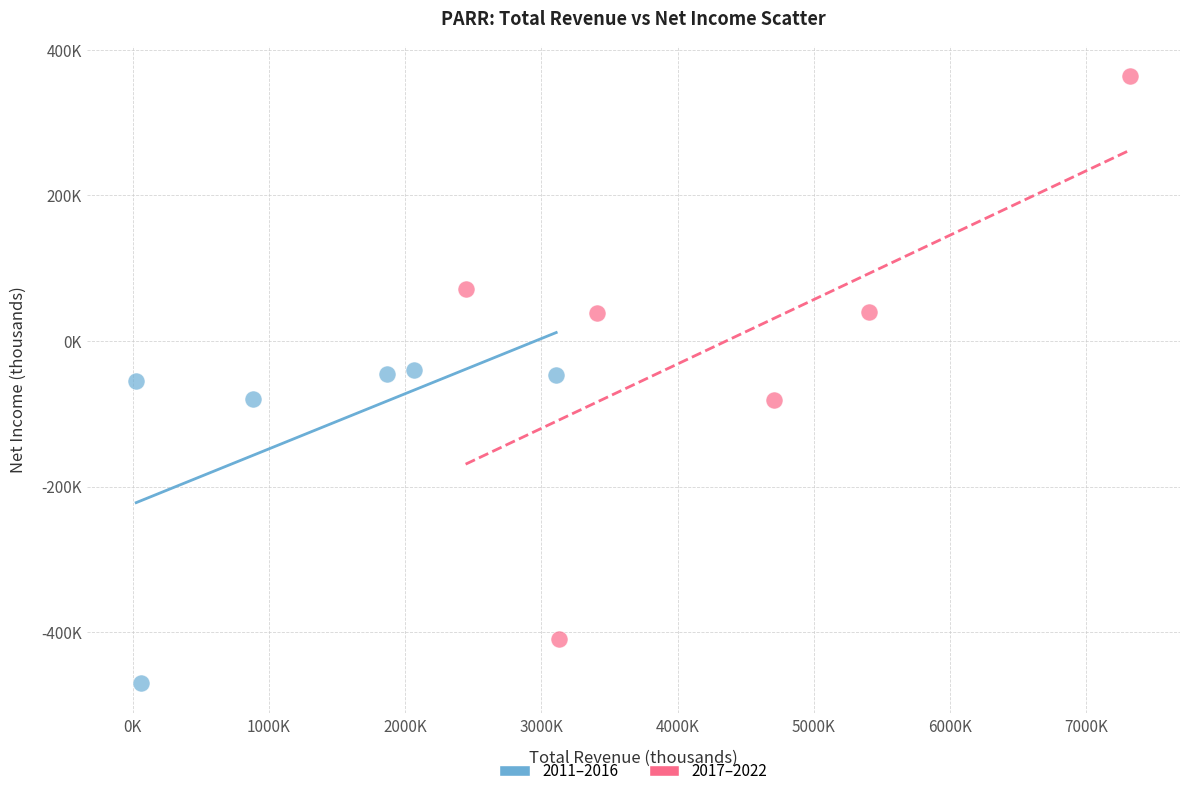

What are all the series names shown in the legend?

2011–2016, 2017–2022